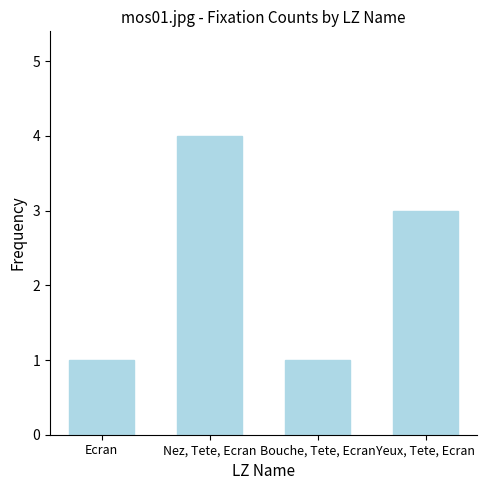

How many data points are less than 3?

2